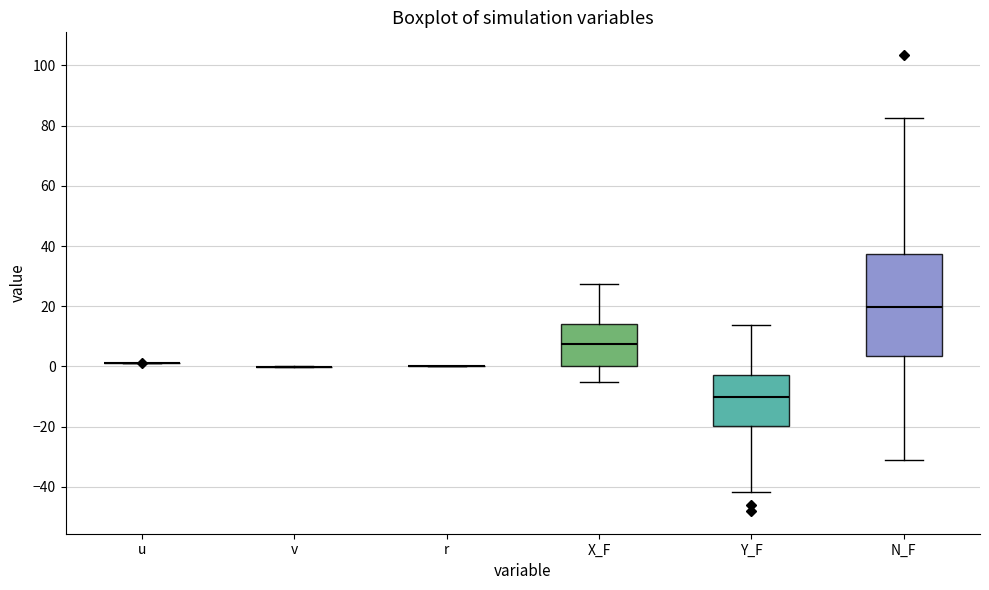

Reading left to right, read every box against the y-axis: the position of its median line, the range the box covers, and the ends of its whiskers. The values are not printed on the chart, so give them approximately, as read against the axis.

u: box collapsed to a line at 2, whiskers 2 to 2
v: box collapsed to a line at 0, whiskers 0 to 0
r: box collapsed to a line at 0, whiskers 0 to 0
X_F: median 8, box 0 to 14, whiskers -6 to 28
Y_F: median -10, box -20 to -2, whiskers -42 to 14
N_F: median 20, box 4 to 38, whiskers -32 to 82